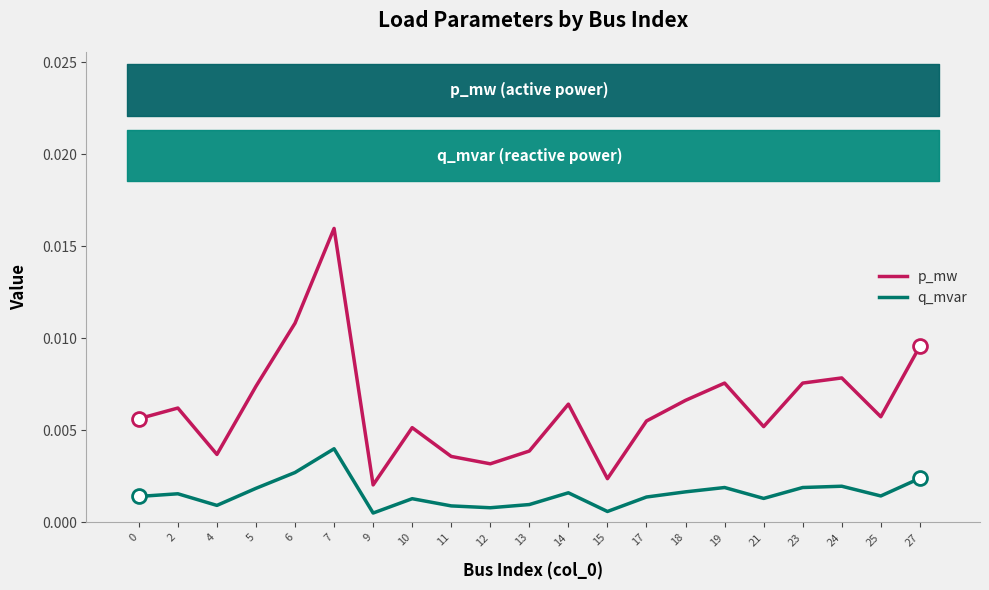

Which series has the largest total across all categories?

p_mw